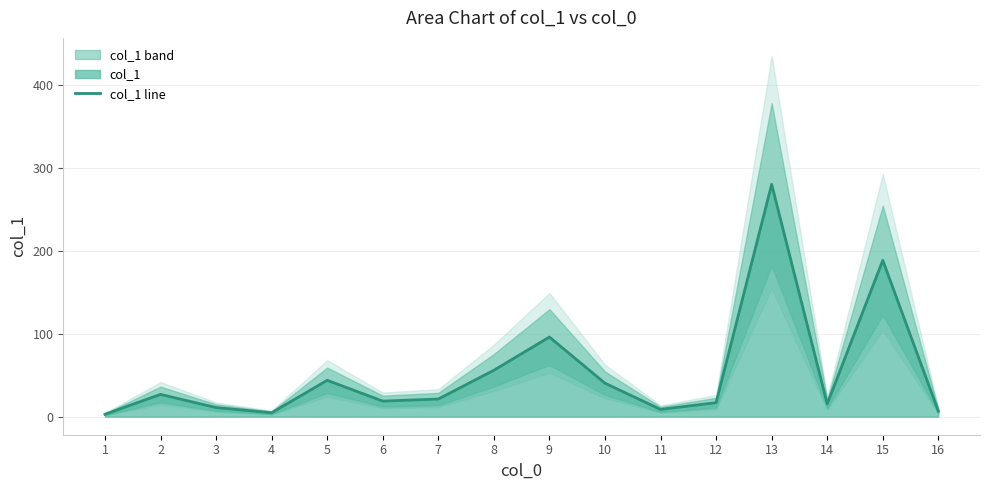

What is the value of the 16th point from the left?

6.8